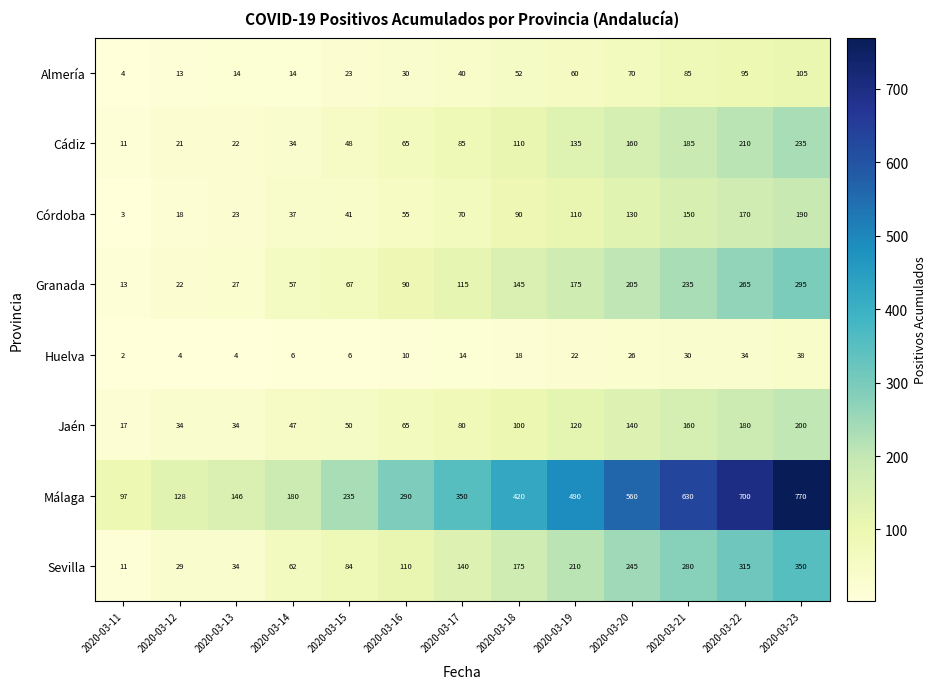

Which series has the largest range (max minus min)?

Málaga